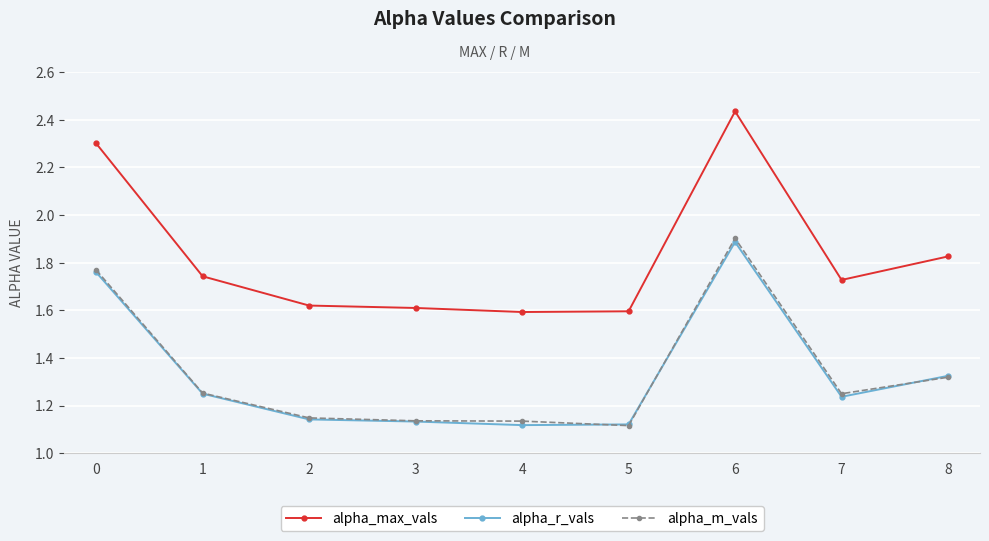

What is the total value across all series at 2?

3.9